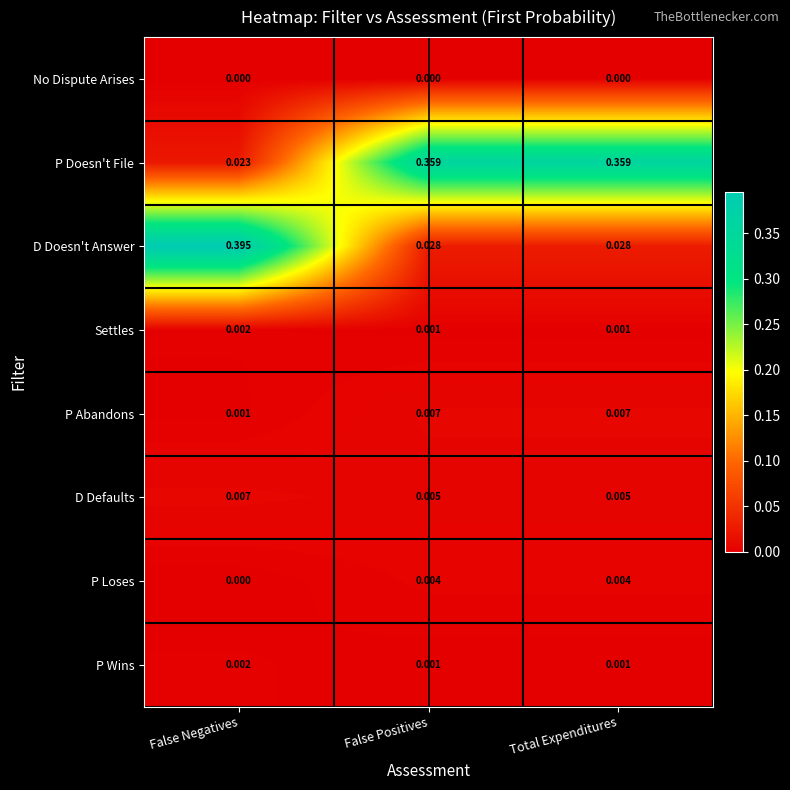

At which category does the chart reach its peak across all series?

False Negatives